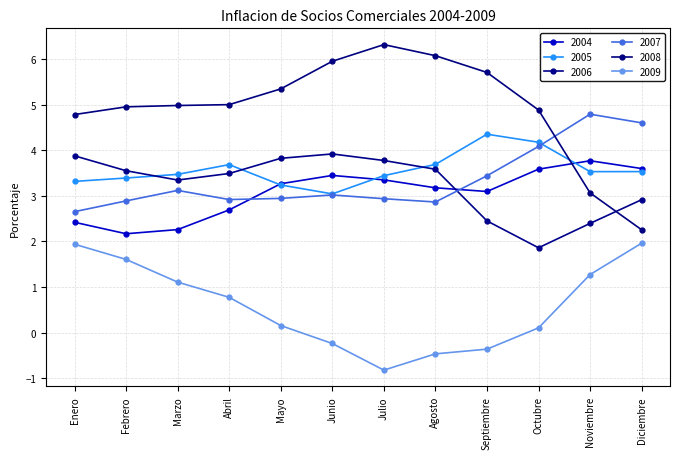

Reading left to right, transcribe all the data shown in this chart.

2004: Enero=2.4	Febrero=2.2	Marzo=2.3	Abril=2.7	Mayo=3.3	Junio=3.5	Julio=3.4	Agosto=3.2	Septiembre=3.1	Octubre=3.6	Noviembre=3.8	Diciembre=3.6
2005: Enero=3.3	Febrero=3.4	Marzo=3.5	Abril=3.7	Mayo=3.2	Junio=3.0	Julio=3.4	Agosto=3.7	Septiembre=4.4	Octubre=4.2	Noviembre=3.5	Diciembre=3.5
2006: Enero=3.9	Febrero=3.6	Marzo=3.3	Abril=3.5	Mayo=3.8	Junio=3.9	Julio=3.8	Agosto=3.6	Septiembre=2.5	Octubre=1.9	Noviembre=2.4	Diciembre=2.9
2007: Enero=2.7	Febrero=2.9	Marzo=3.1	Abril=2.9	Mayo=2.9	Junio=3.0	Julio=2.9	Agosto=2.9	Septiembre=3.4	Octubre=4.1	Noviembre=4.8	Diciembre=4.6
2008: Enero=4.8	Febrero=5.0	Marzo=5.0	Abril=5.0	Mayo=5.4	Junio=6.0	Julio=6.3	Agosto=6.1	Septiembre=5.7	Octubre=4.9	Noviembre=3.1	Diciembre=2.3
2009: Enero=1.9	Febrero=1.6	Marzo=1.1	Abril=0.8	Mayo=0.2	Junio=-0.2	Julio=-0.8	Agosto=-0.5	Septiembre=-0.4	Octubre=0.1	Noviembre=1.3	Diciembre=2.0